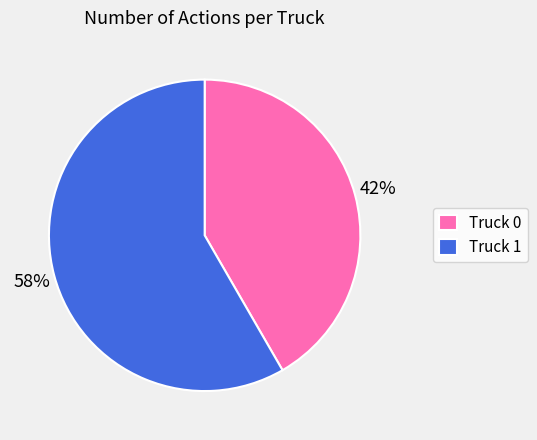

Combined, do Truck 0 and Truck 1 account for over 50%?

Yes